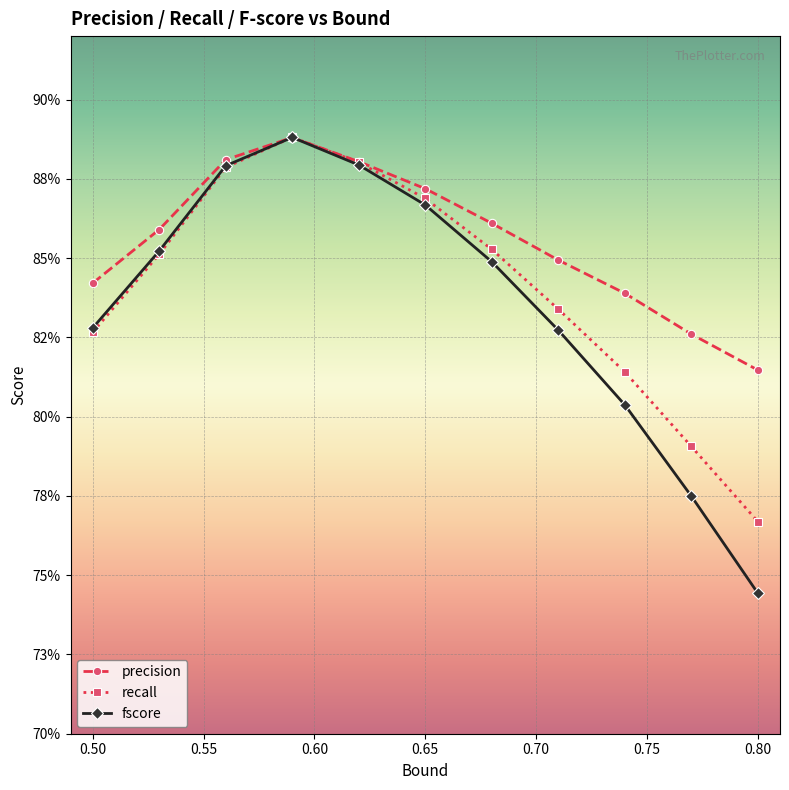

What is the sum of all fscore values?

9.2